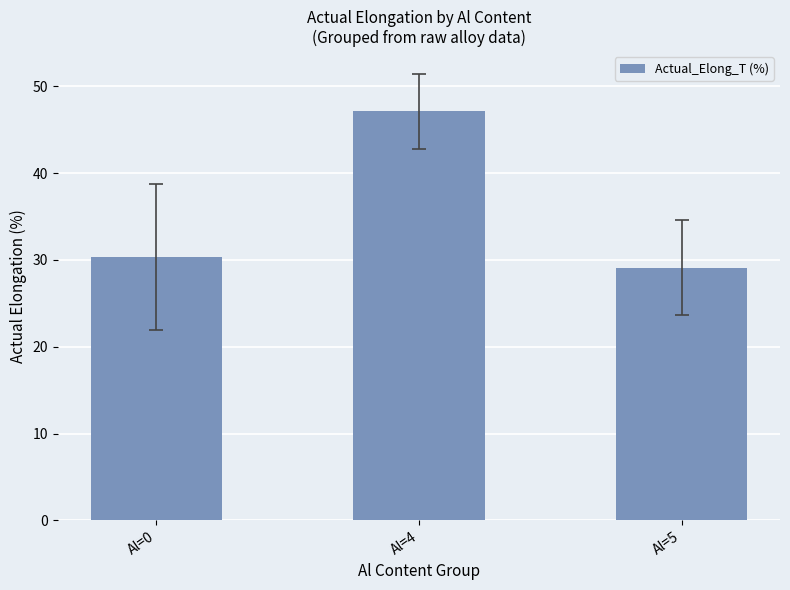

Are the bars horizontal?

No